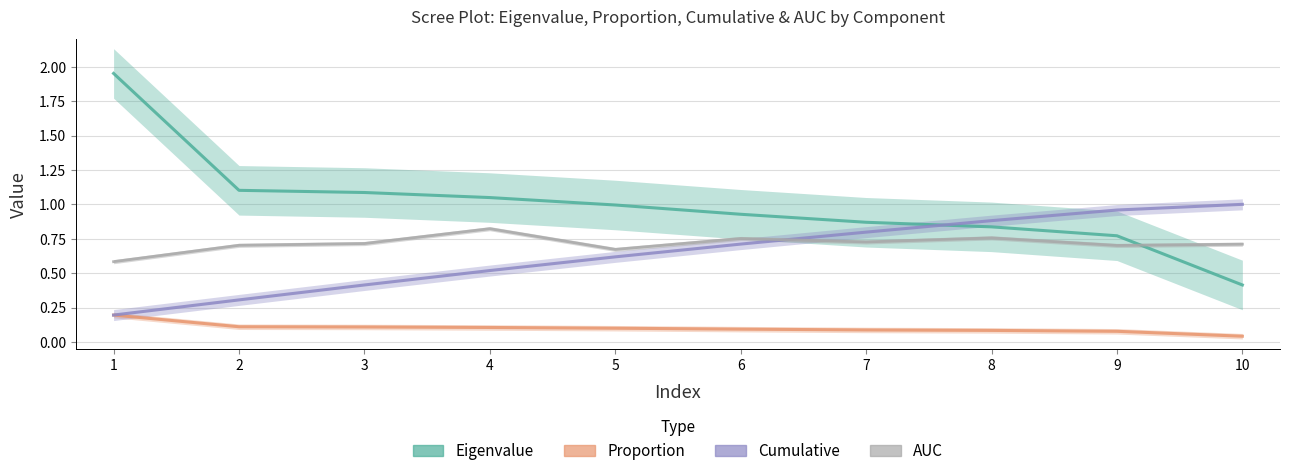

Rank the series by their maximum value, from lowest to highest.

Proportion, AUC, Cumulative, Eigenvalue